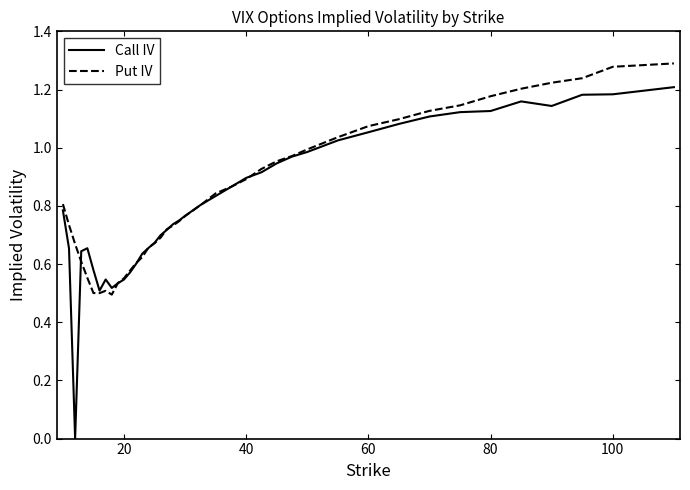

List the series in order of their peak value, lowest first.

Call IV, Put IV